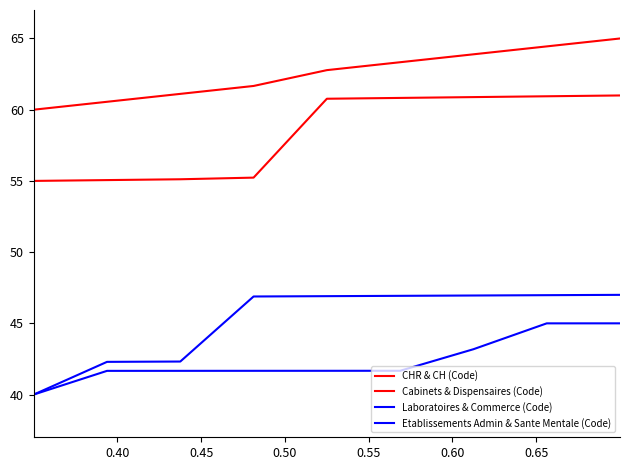

Count the number of data series in this chart.

4